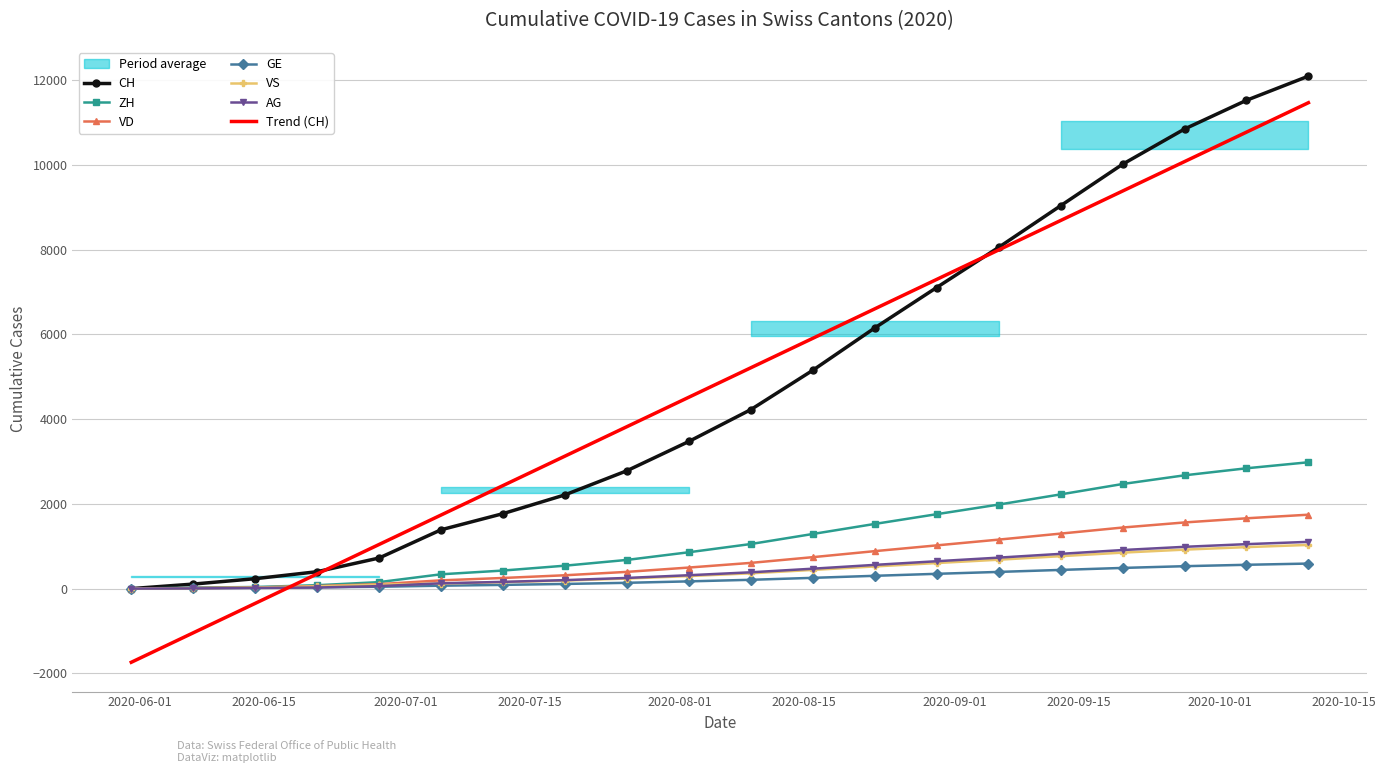

What is the maximum value for VD?

1744.0